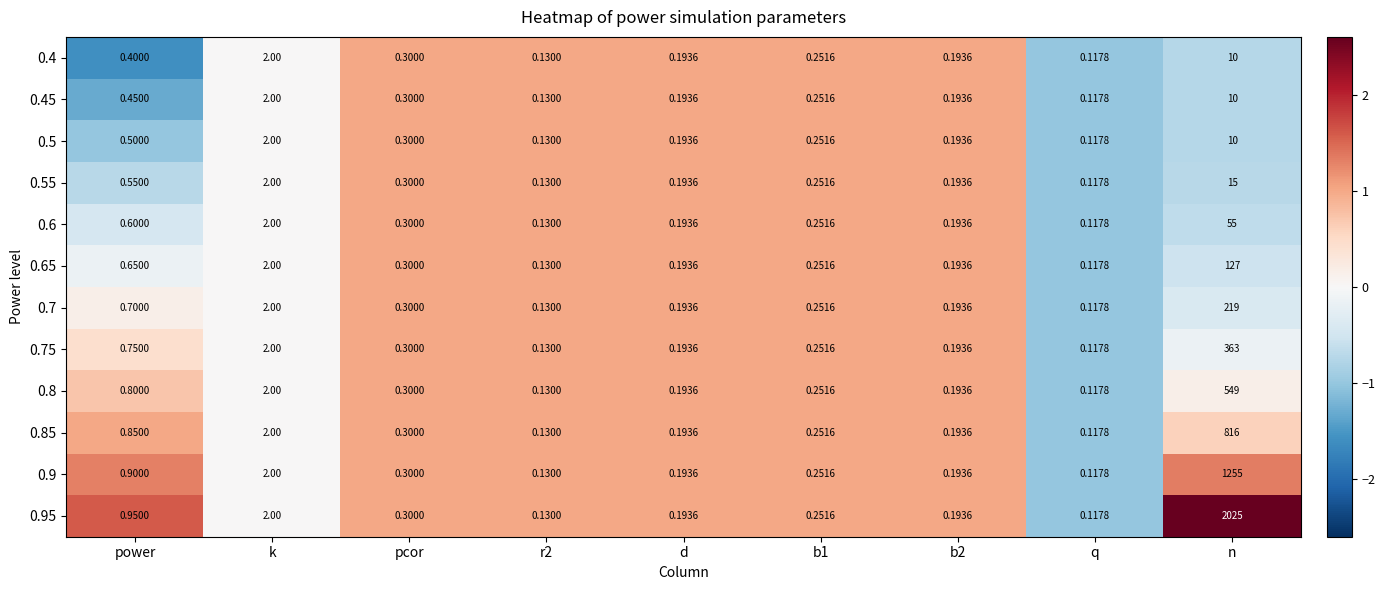

Which label corresponds to the largest value in the chart?

n